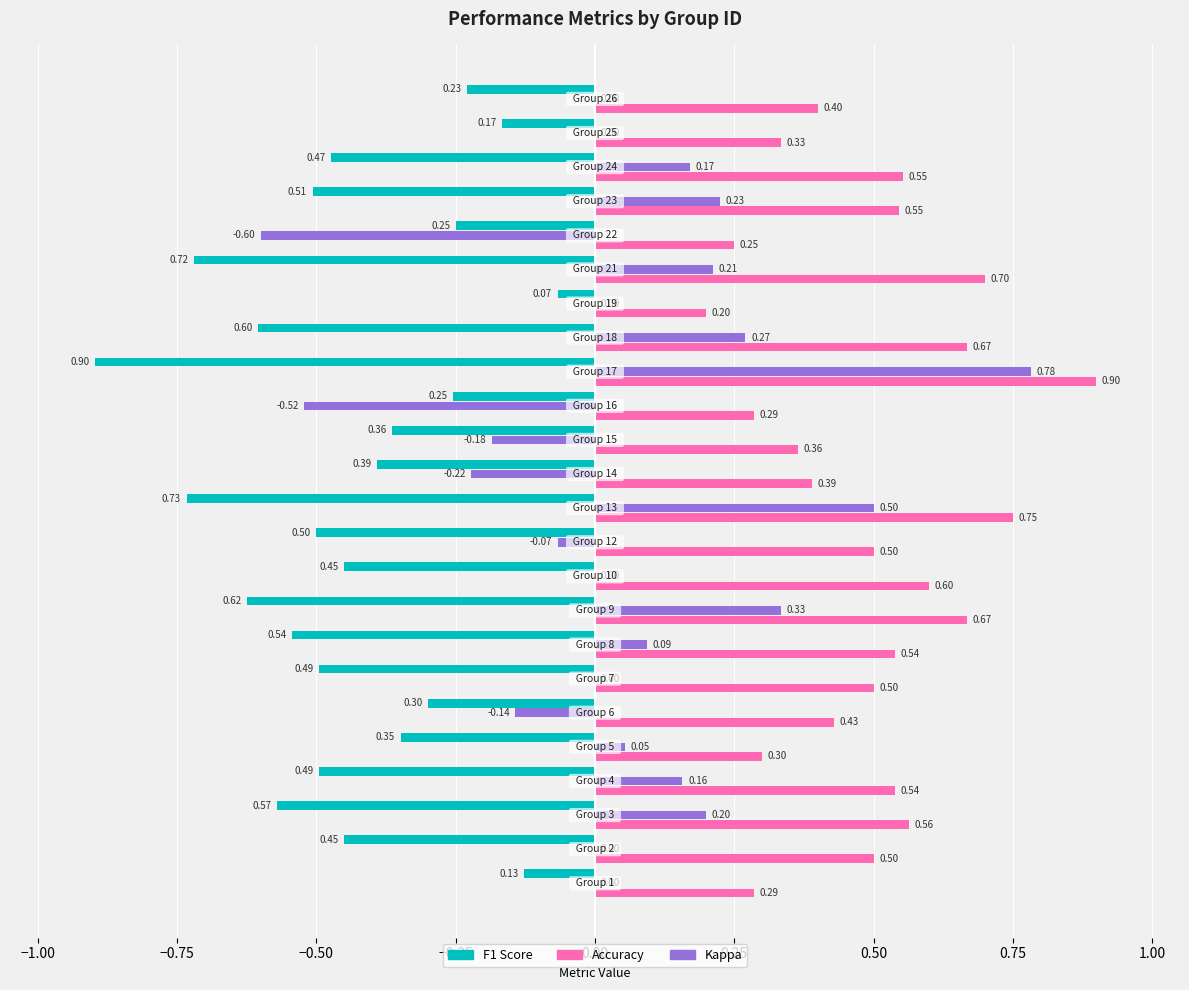

What is the sum of all Accuracy values?

11.8